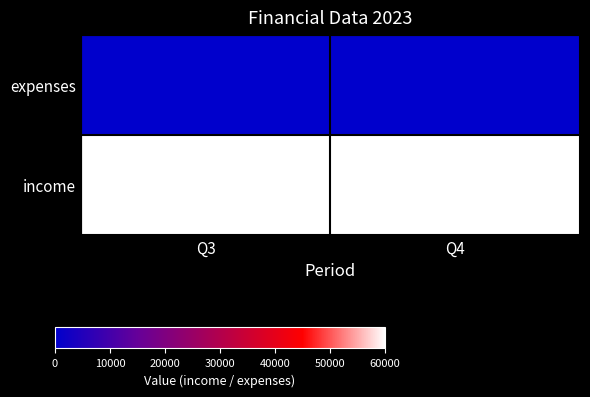

Reading right to left, what are all the values shown in this chart?

expenses: Q4=0	Q3=0
income: Q4=60000	Q3=60000